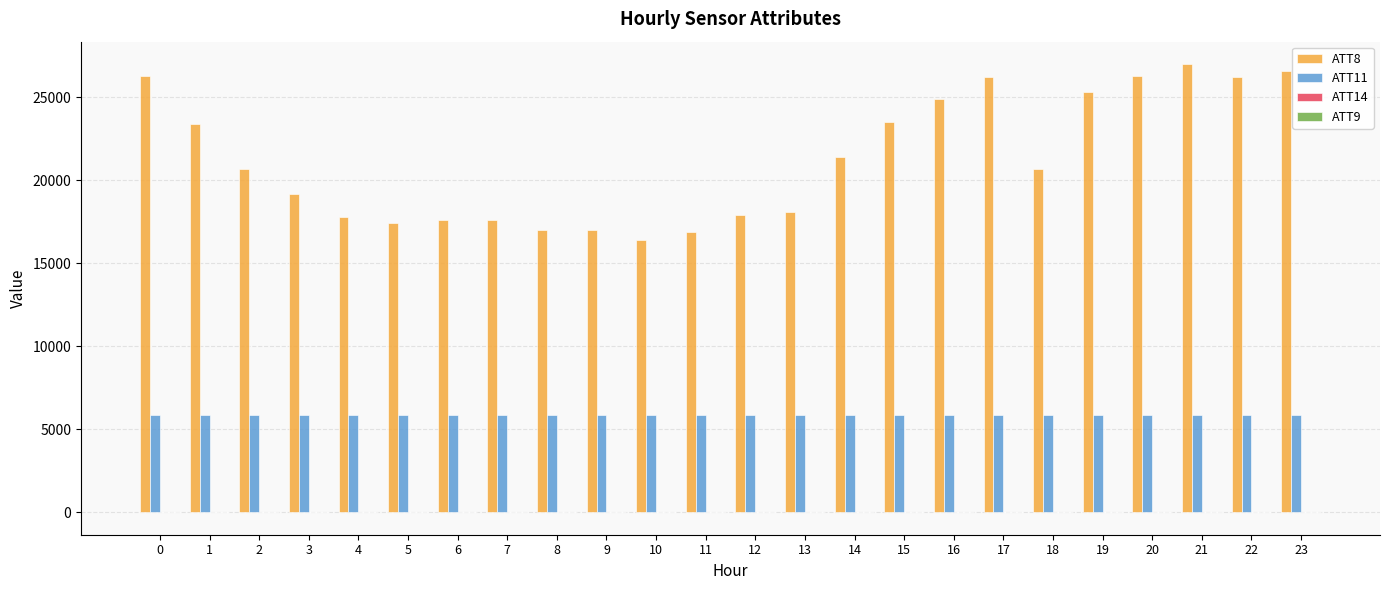

How many series are shown in this chart?

4